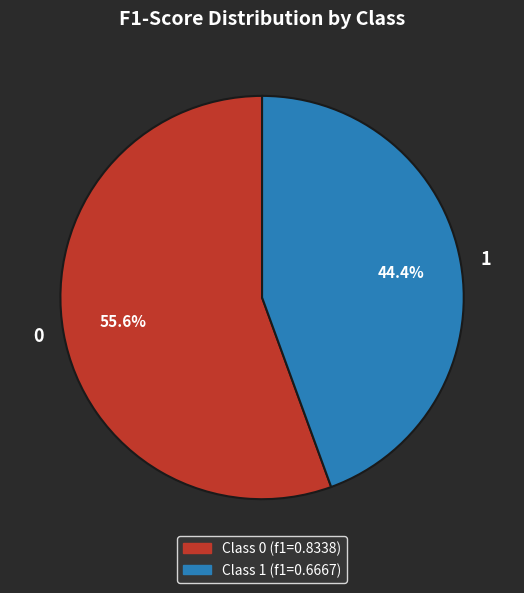

True or false: 1 accounts for 44% of the total.

True